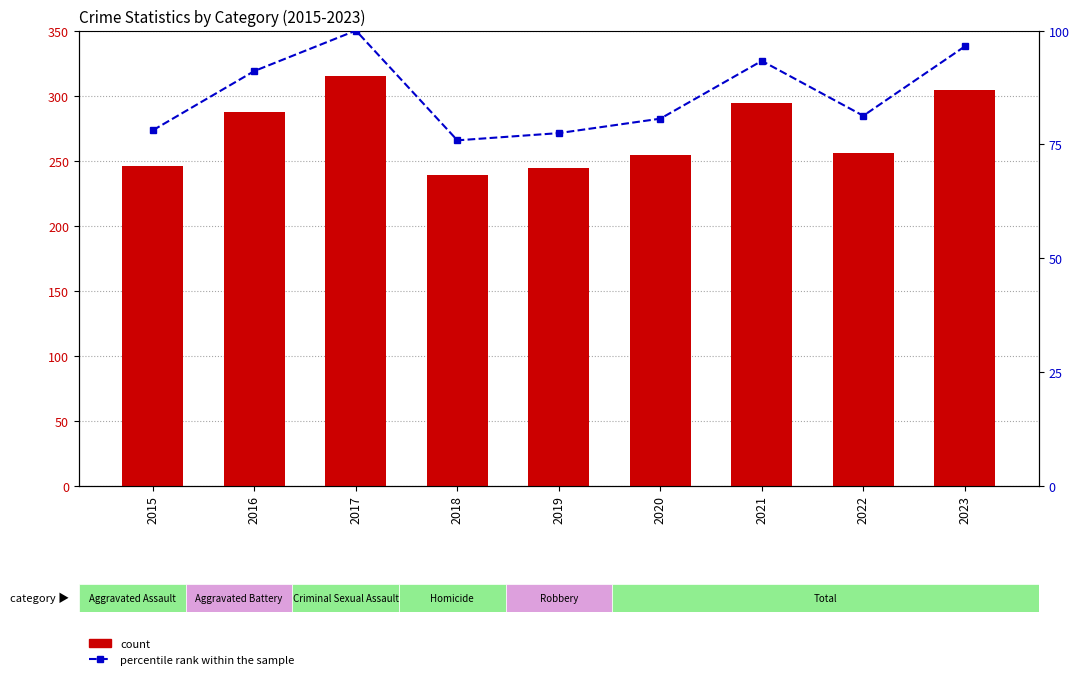

What is the difference between the percentile rank within the sample values at 2018 and 2017?

24.1